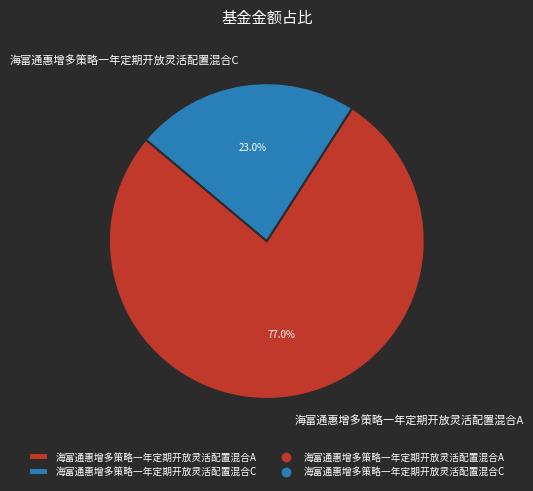

How many slices are in this pie chart?

2